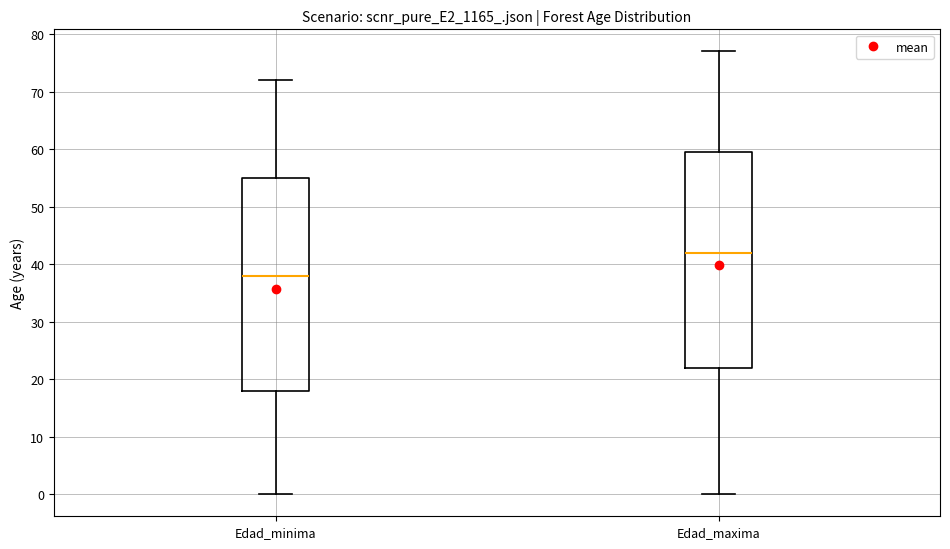

Which box has the lowest median line?

Edad_minima